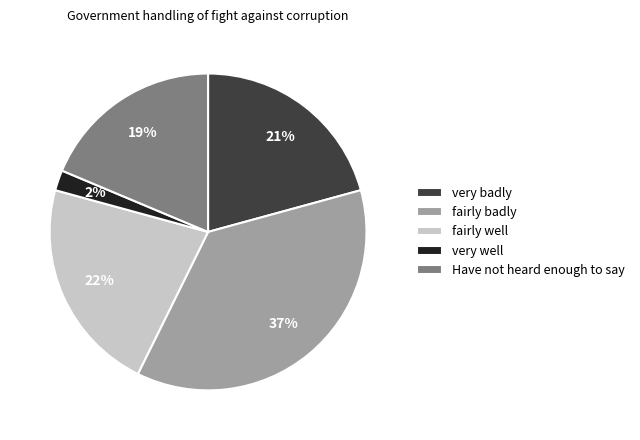

What is the ratio of the value at very badly to the value at fairly badly?

0.6